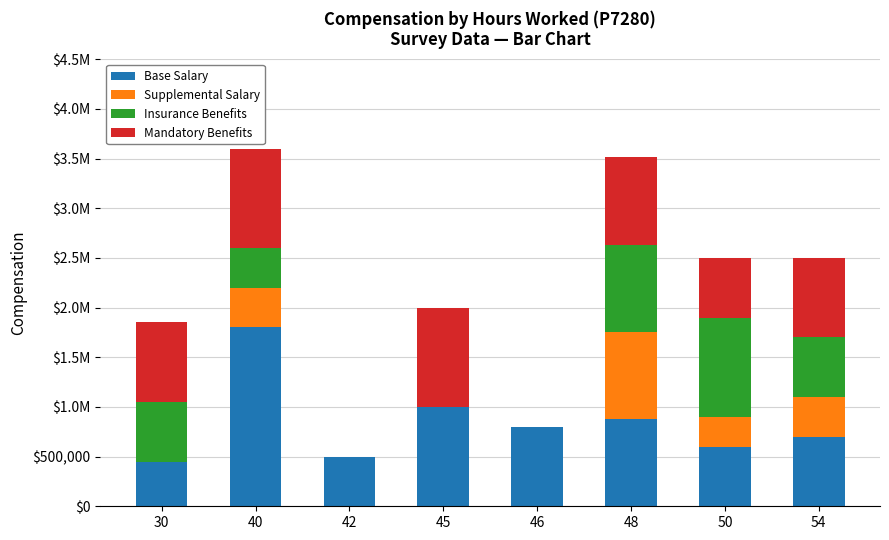

Are the bars grouped side by side (vs. stacked)?

No